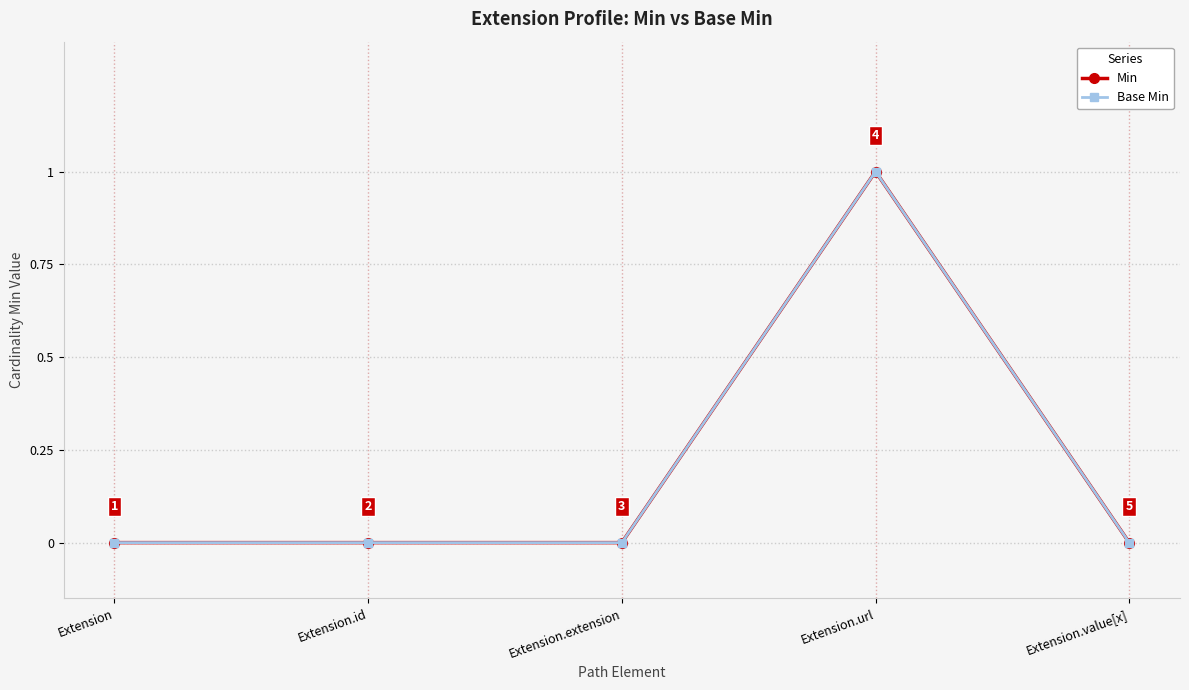

Which series changed the most between Extension.id and Extension.value[x]?

Min